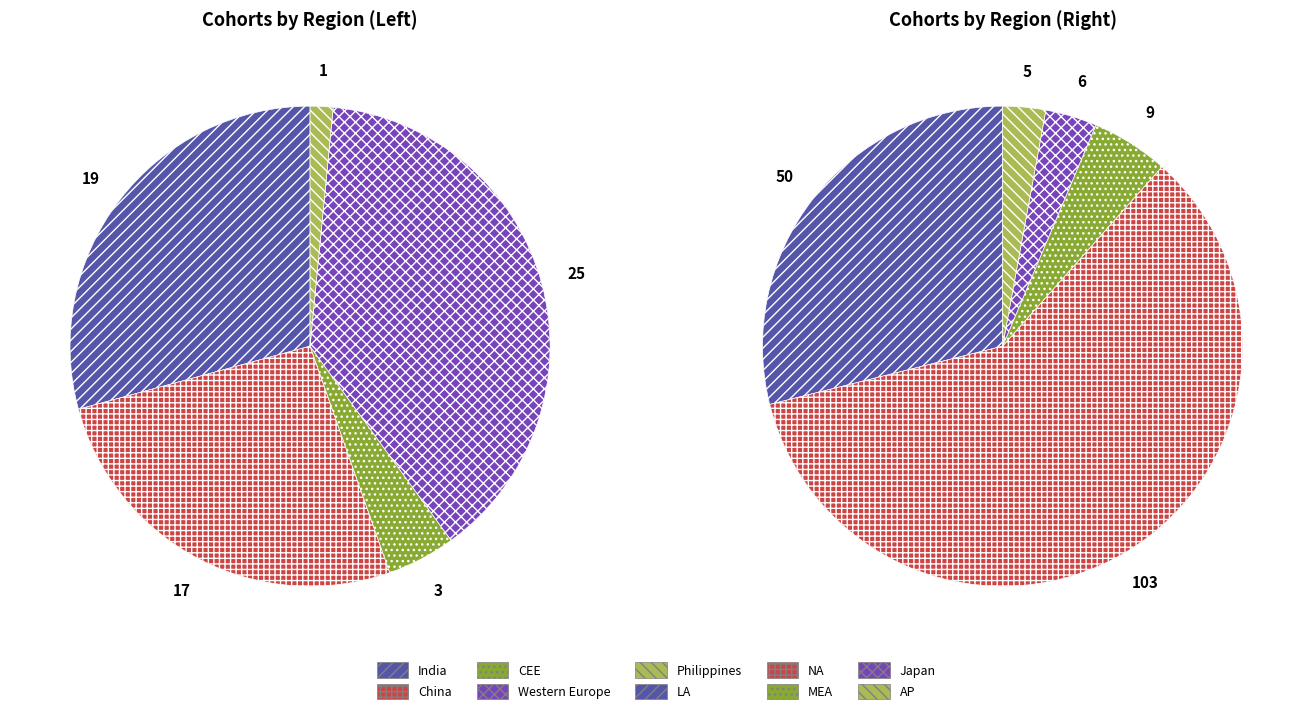

To the nearest percent, what is the difference between the largest and smallest slice percentages?

43%